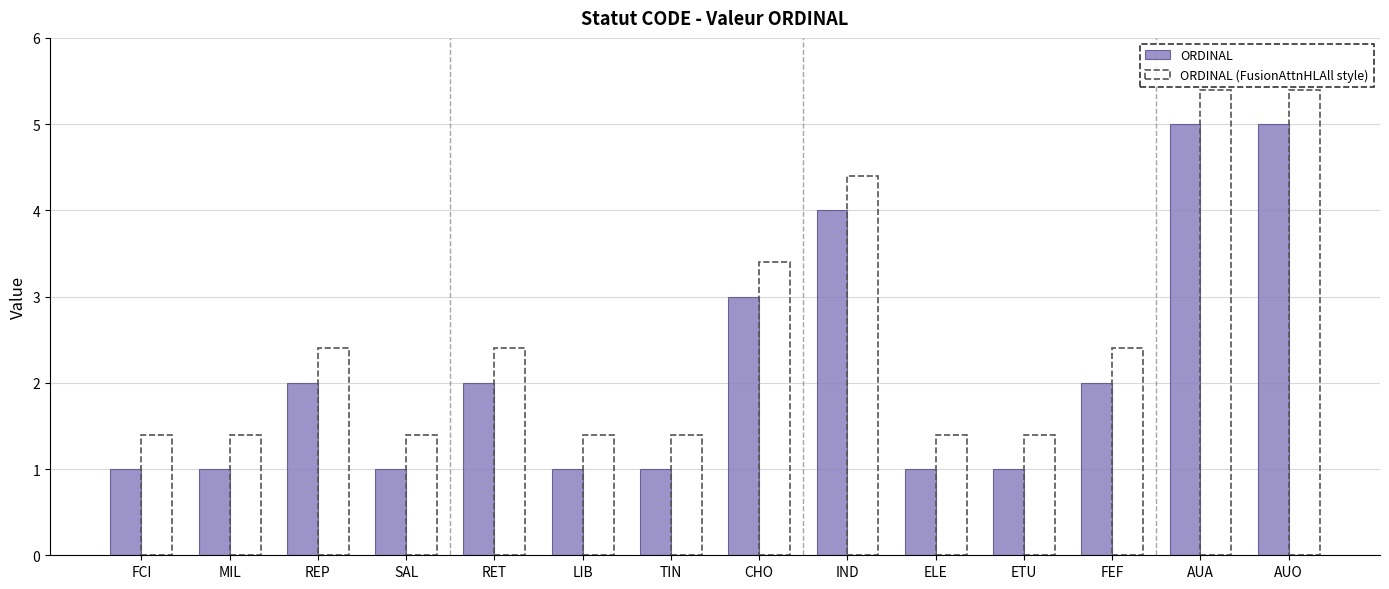

What is the smallest value displayed?

1.0